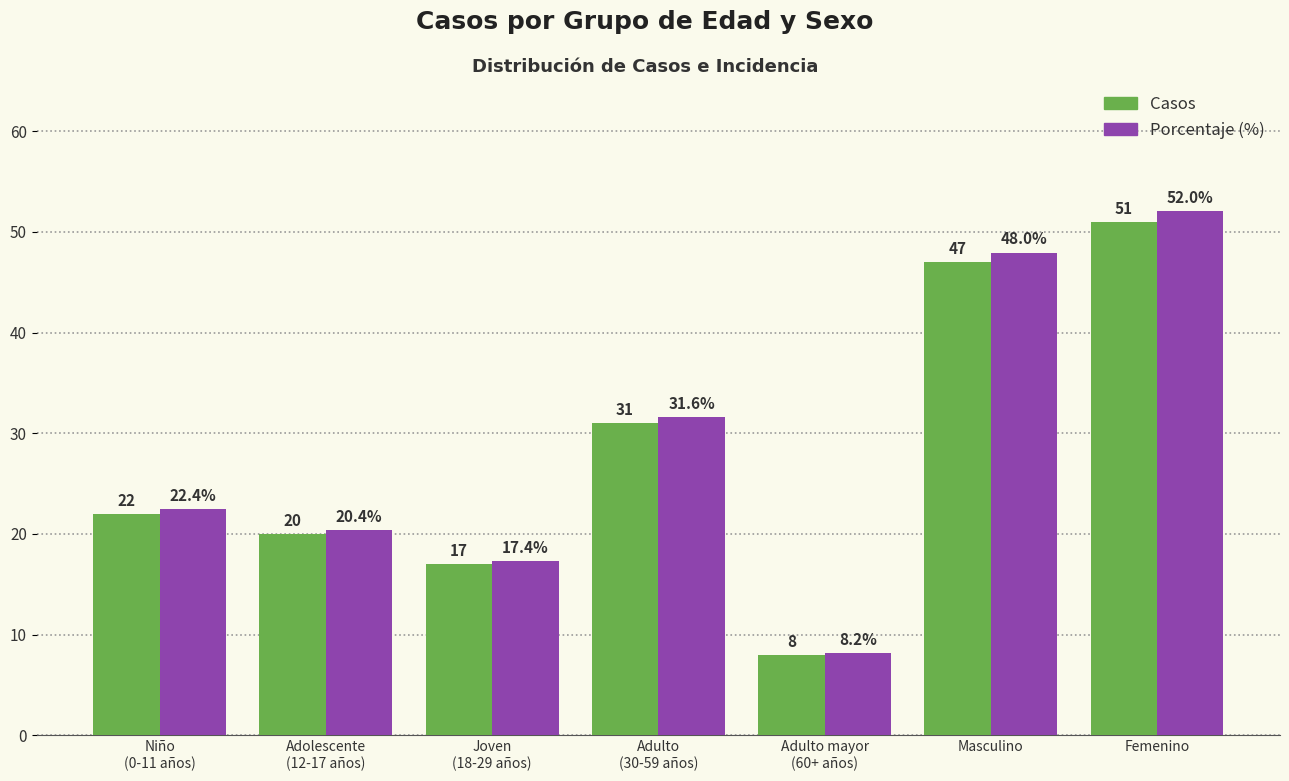

What is the greatest value displayed?

52.0